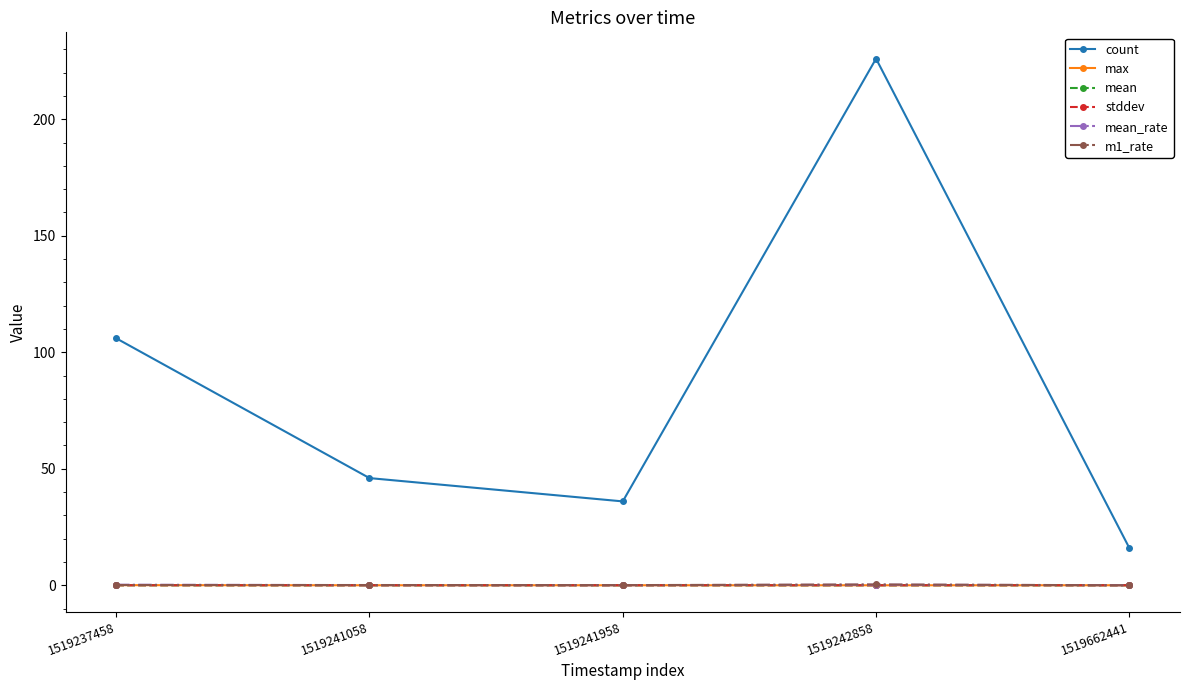

The value of mean_rate at 1519241958 is 0.0. True or false?

True